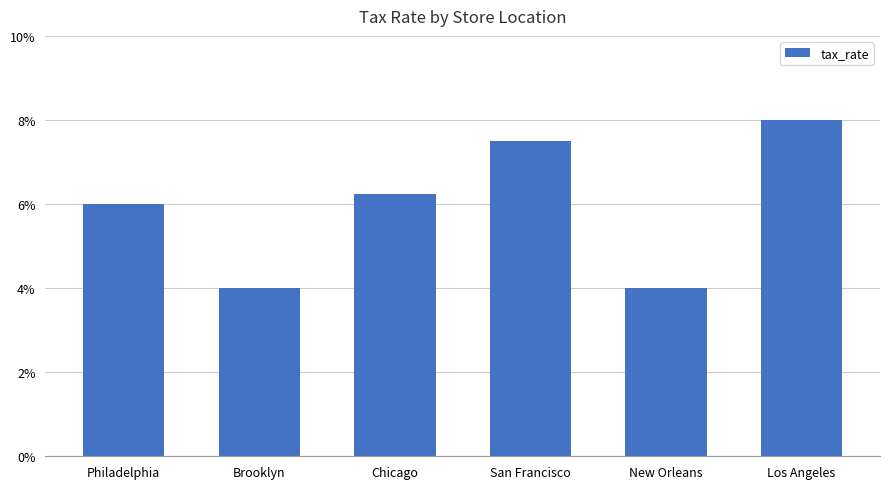

Does the chart contain any negative values?

No